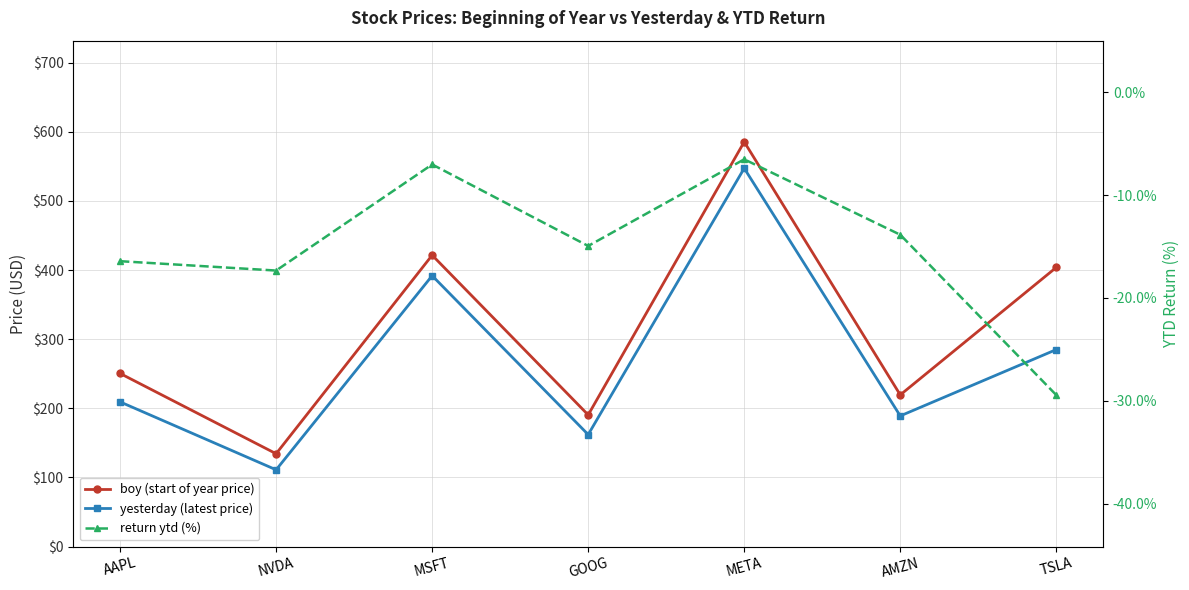

What is the average value of the boy (start of year price) series?

315.1